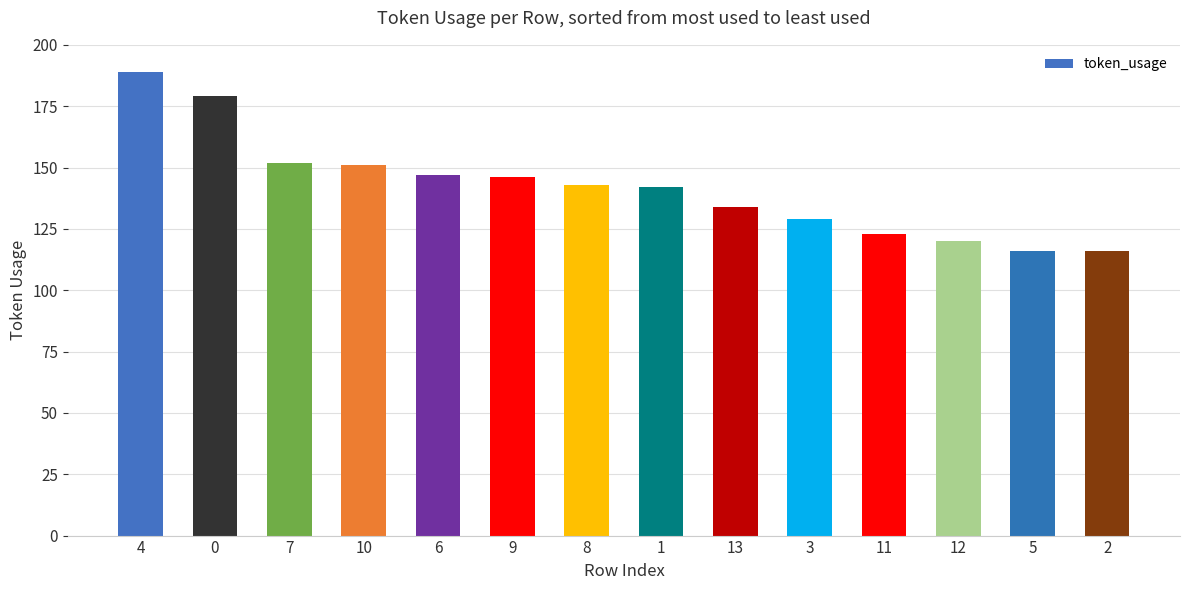

The chart shows a value of 67 at 12. True or false?

False